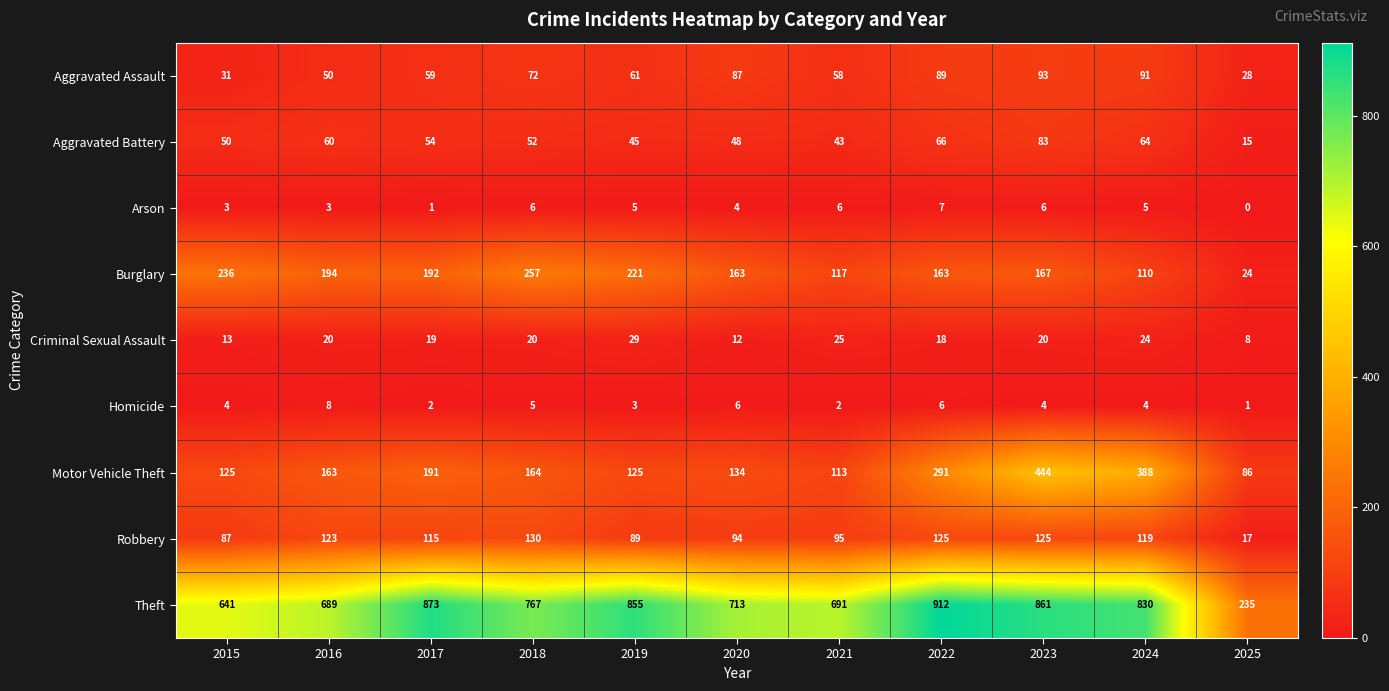

What is the difference between the second highest and minimum values in the Aggravated Battery series?

51